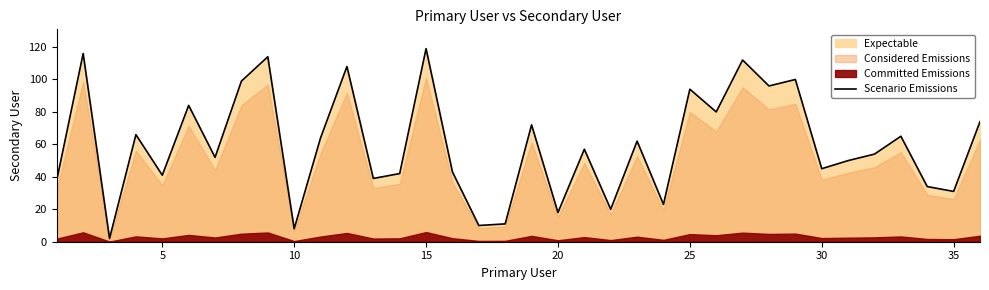

What is the difference between the maximum and second lowest values?

111